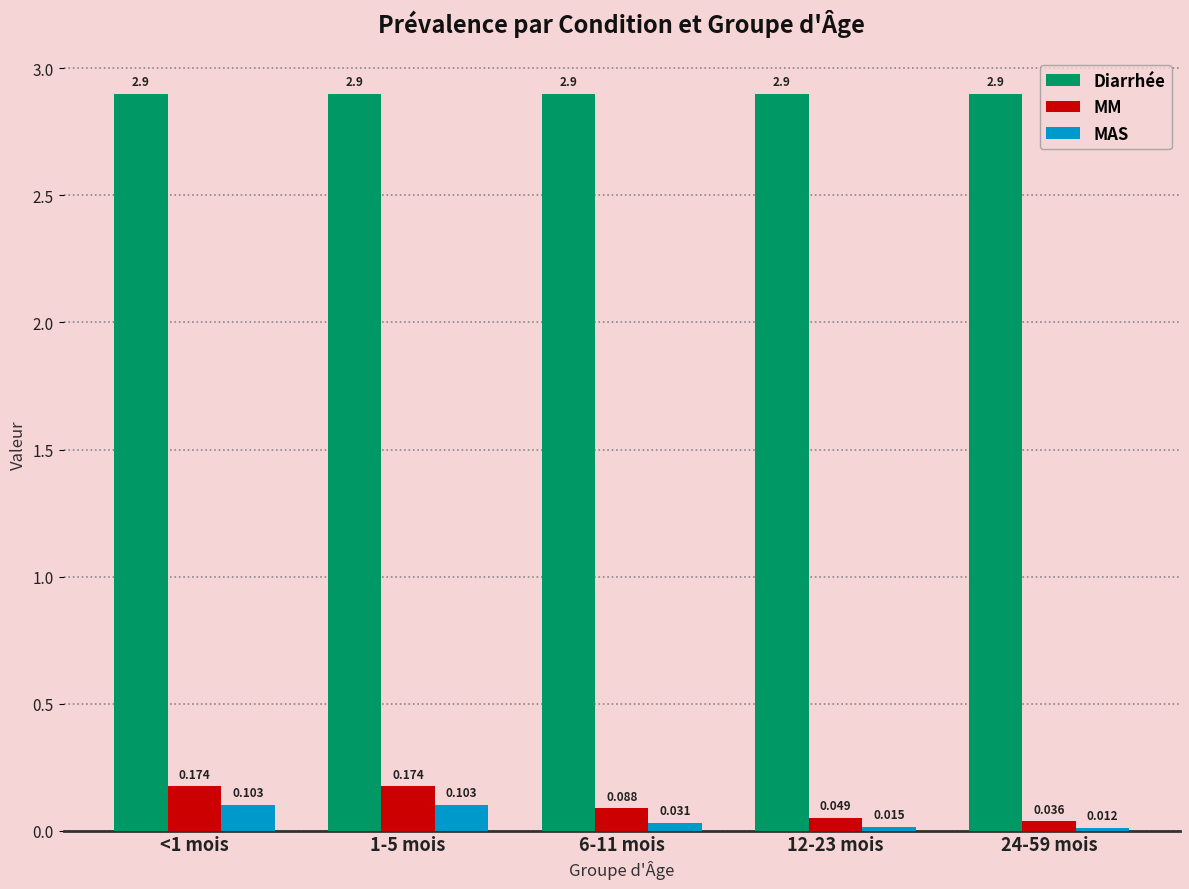

Rank the series at 6-11 mois from lowest to highest value.

MAS, MM, Diarrhée